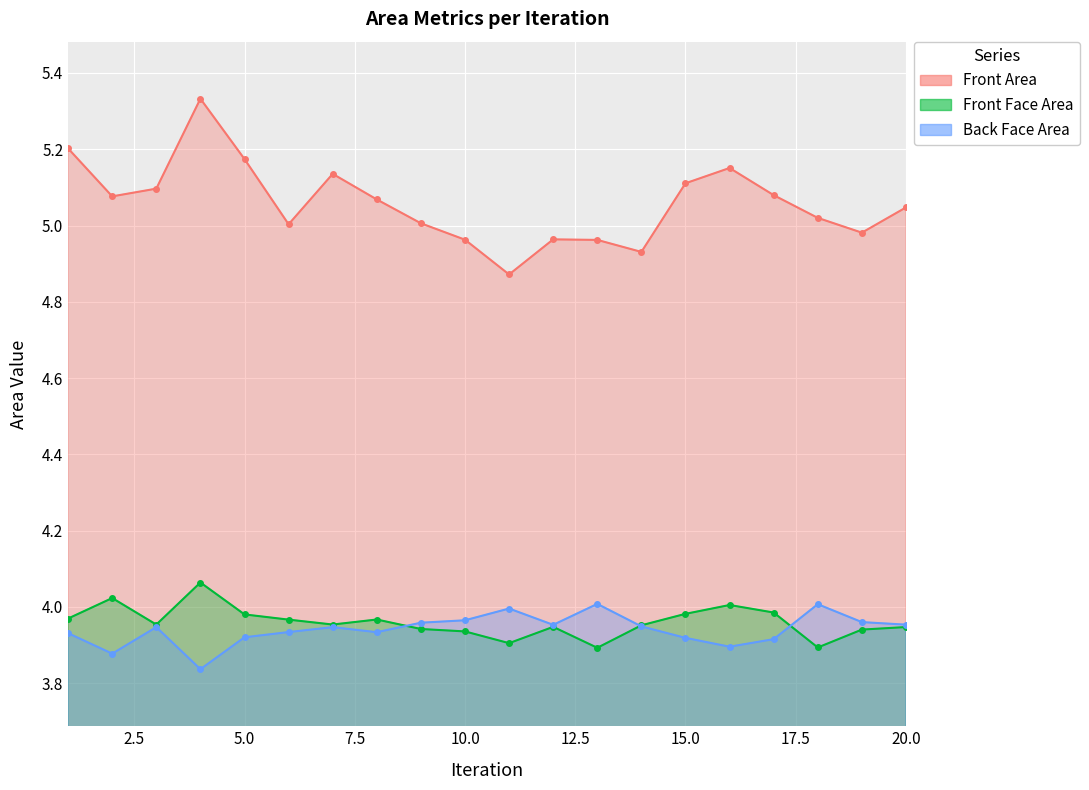

True or false: Front Area has a value of 2.9 at 20.

False